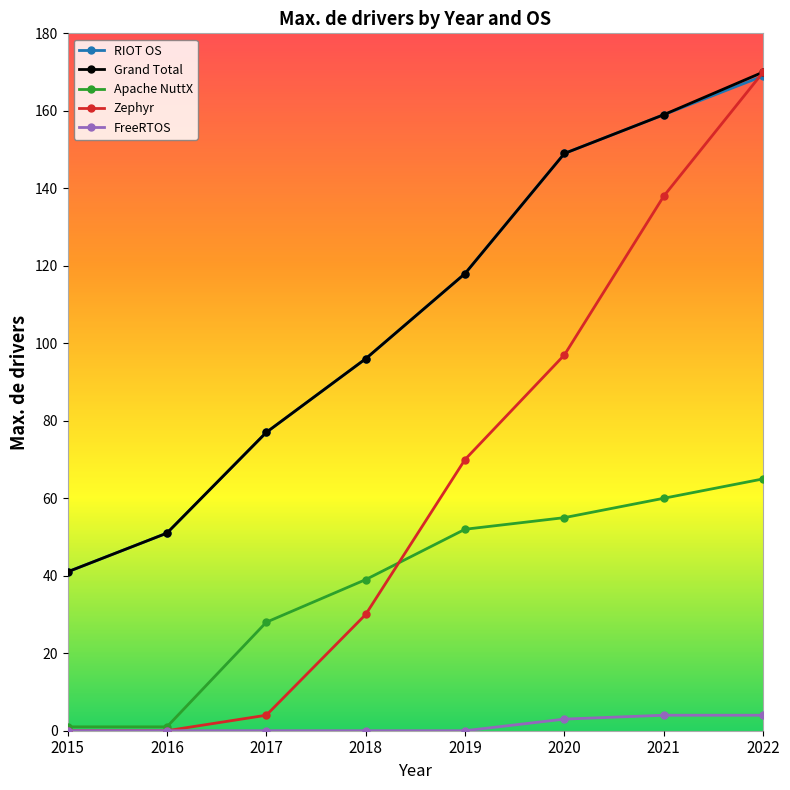

Which category has the highest value across all series?

2022